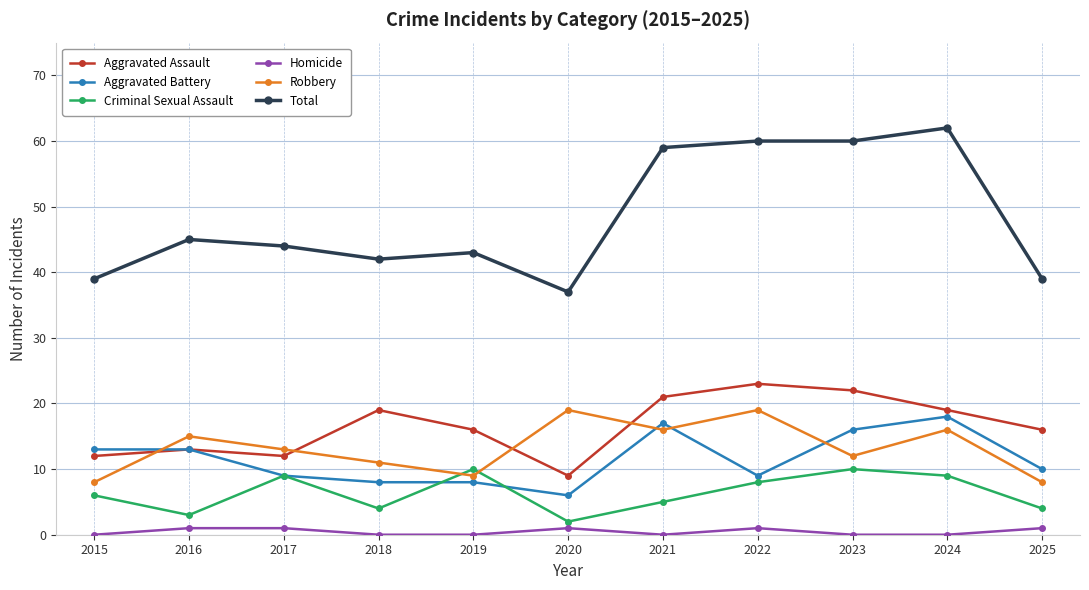

What is the difference between the highest and lowest values at 2021?

59